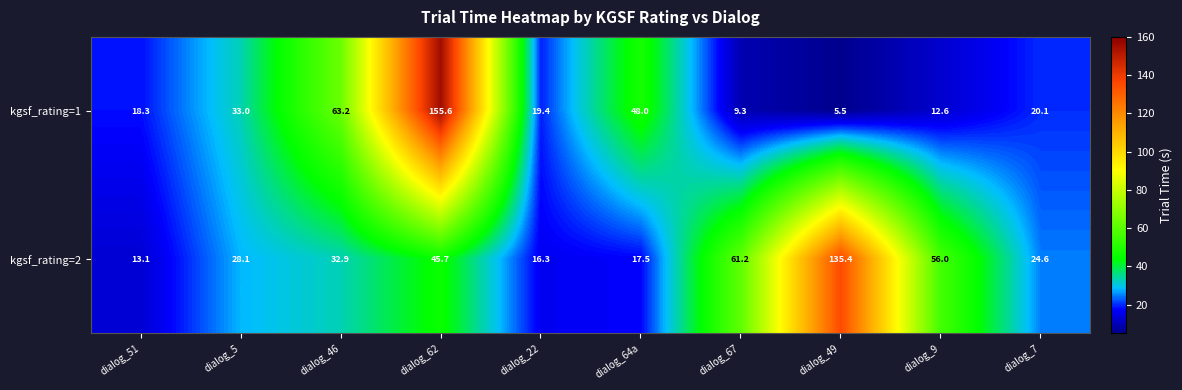

Between dialog_51 and dialog_5, which series saw the biggest shift?

kgsf_rating=2